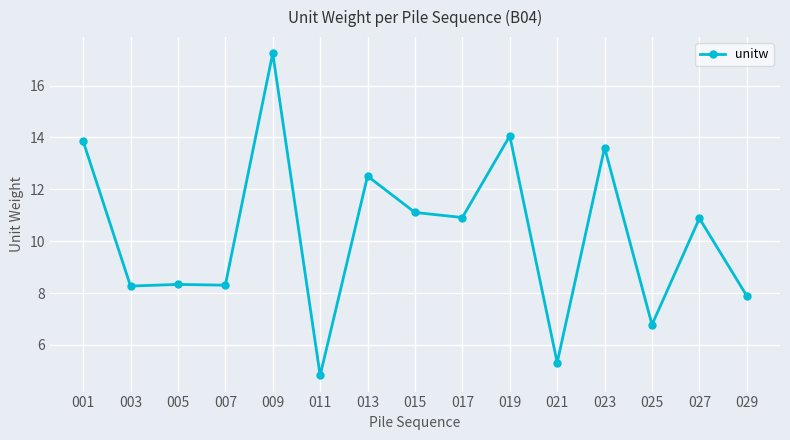

True or false: the data shows 6.8 at 025.

True